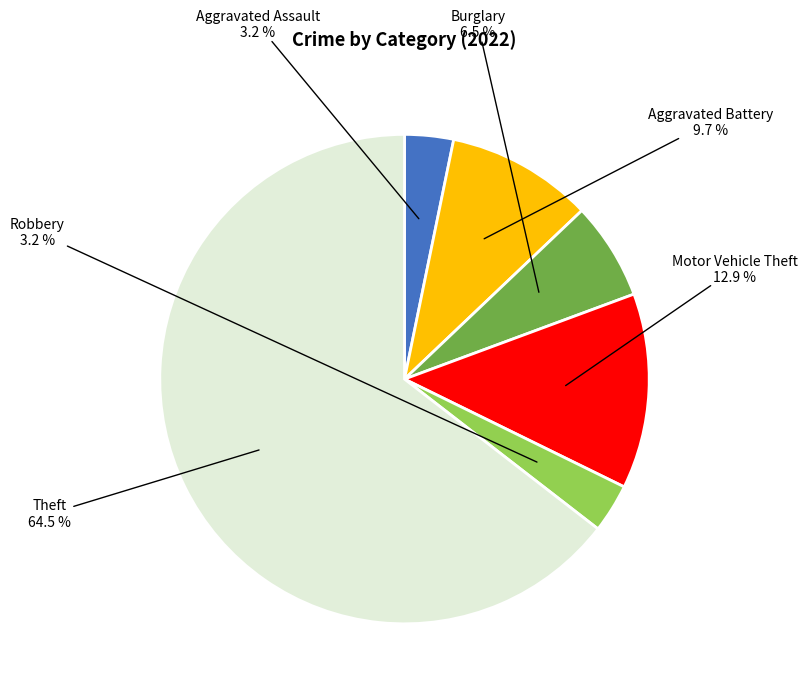

What is the largest slice in the pie chart?

Theft